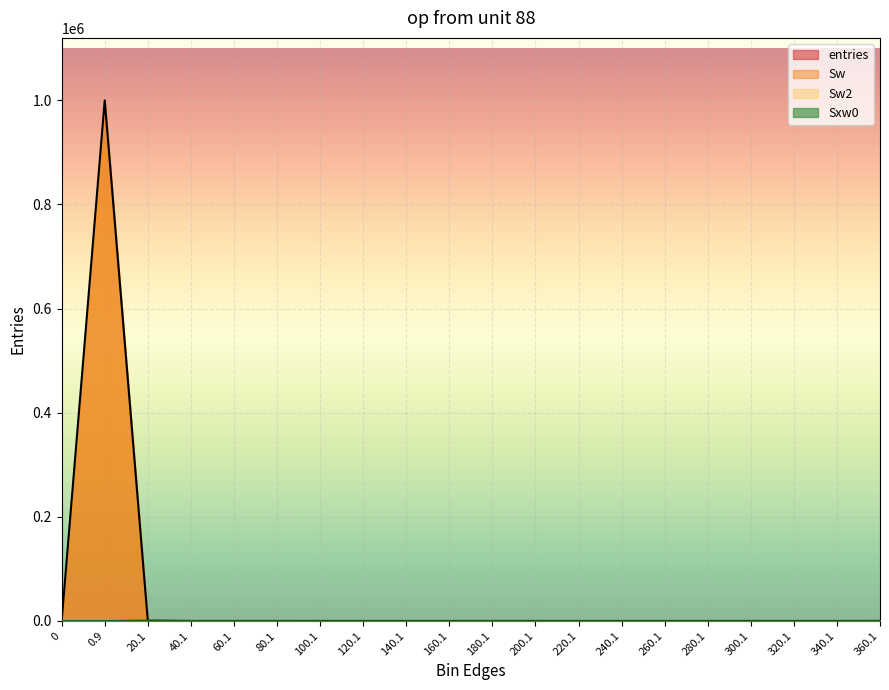

What position from the left is 0?

1